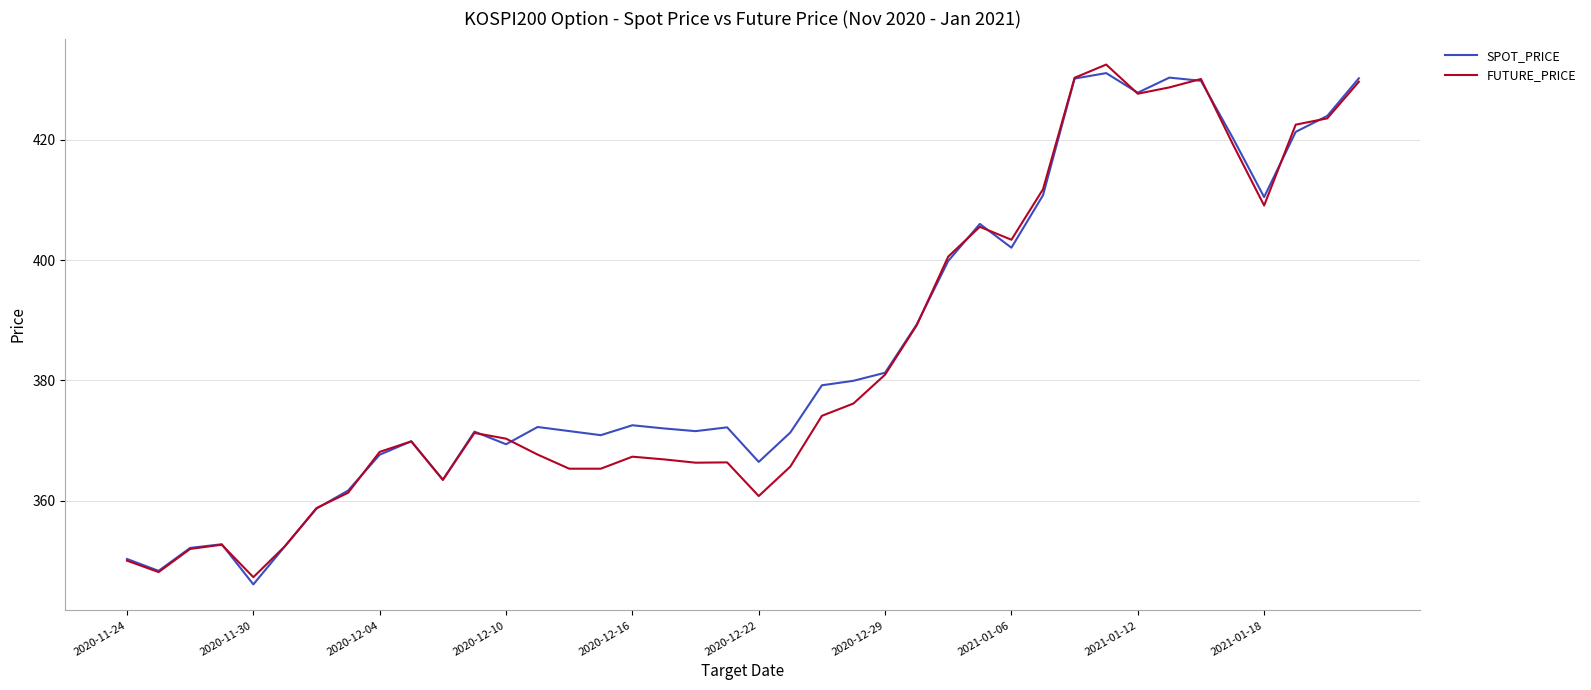

What is the greatest value displayed?

432.6